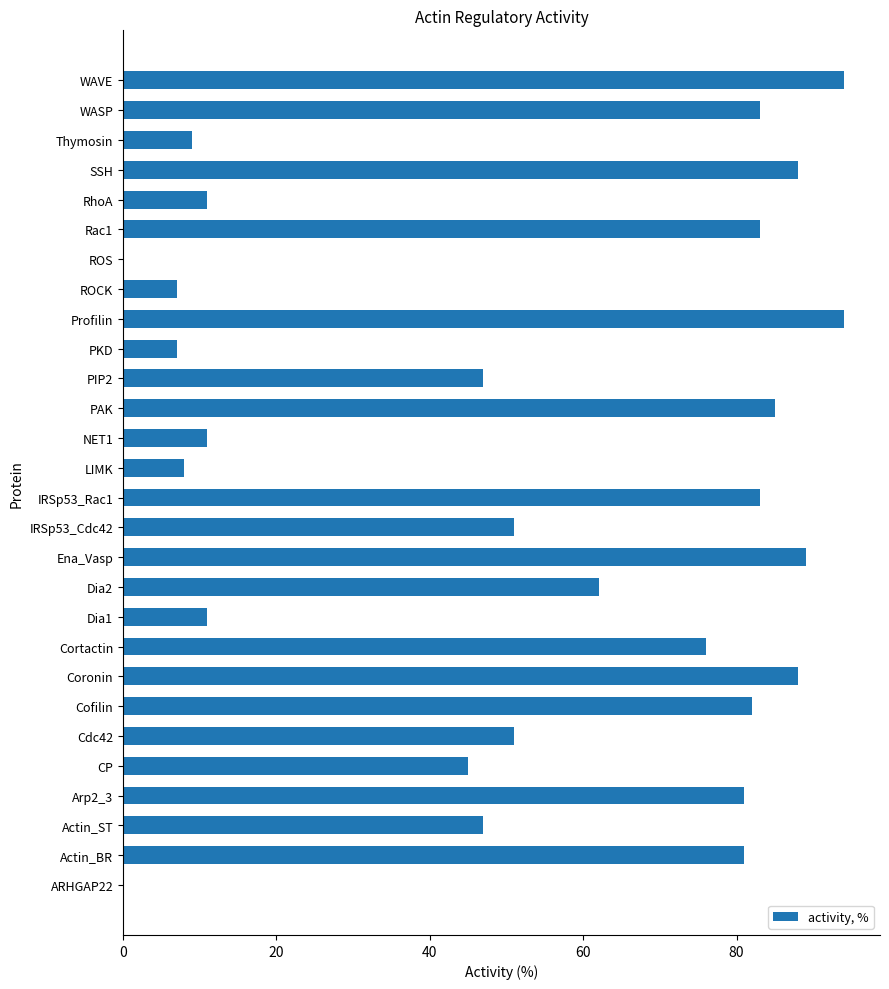

What is the greatest value displayed?

94